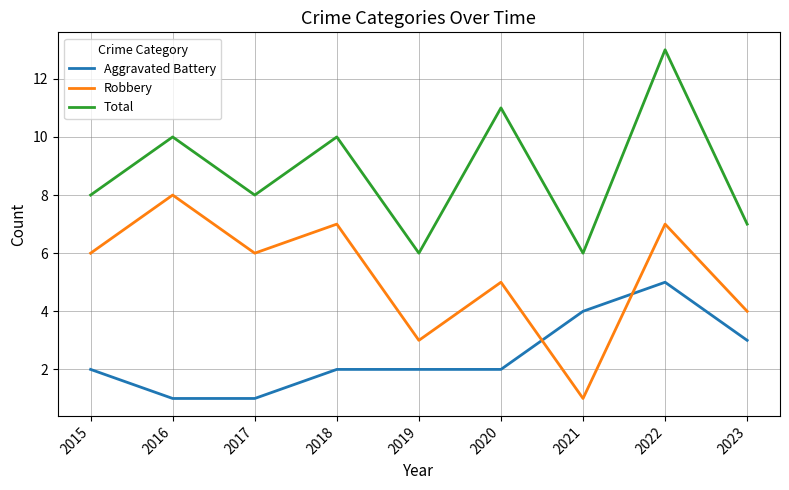

True or false: Aggravated Battery has a value of 1 at 2017.

True